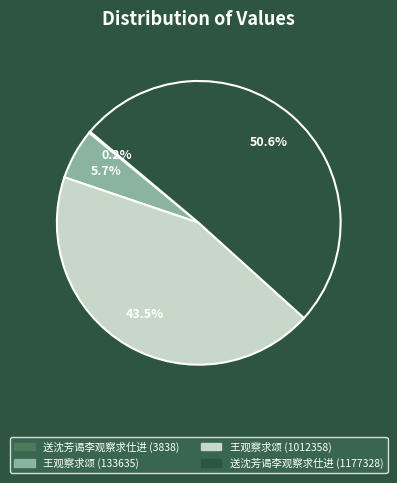

Which category accounts for the majority?

送沈芳谒李观察求仕进 (1177328)